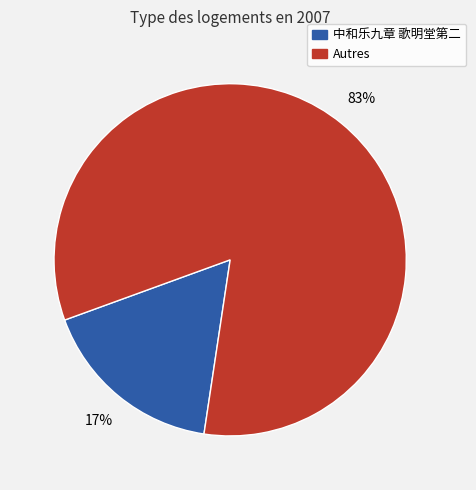

Is there a majority slice in this chart?

Yes